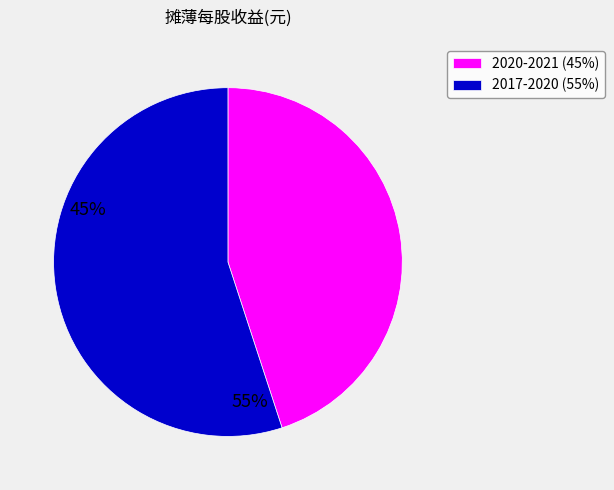

Approximately how many times larger is the value at 2017-2020 (55%) compared to 2020-2021 (45%)?

1.2